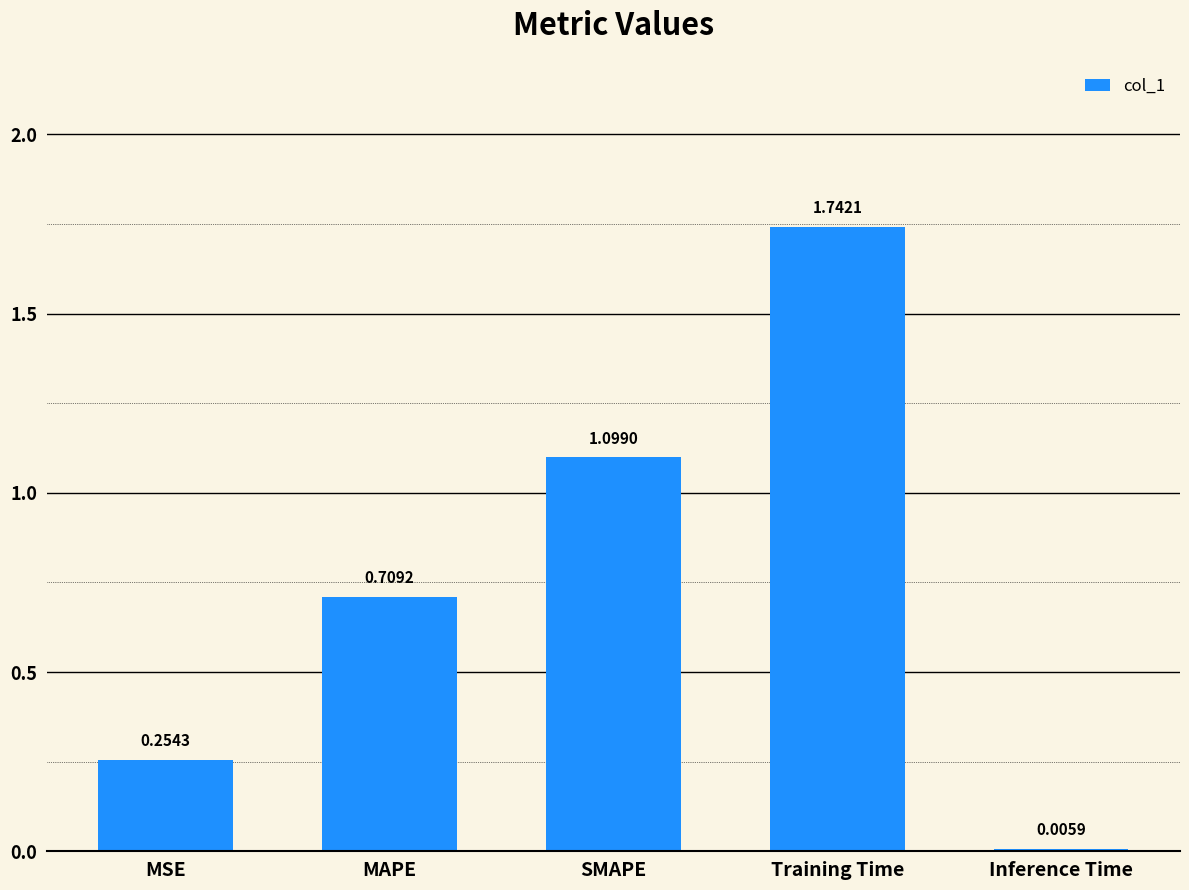

What is the sum of all values?

3.8